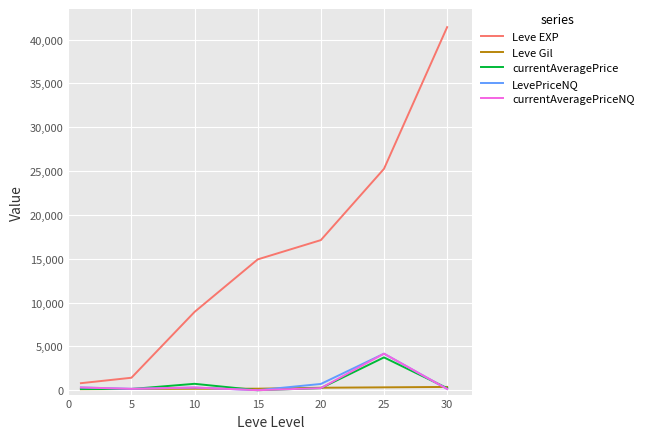

Which series has the largest total across all categories?

Leve EXP